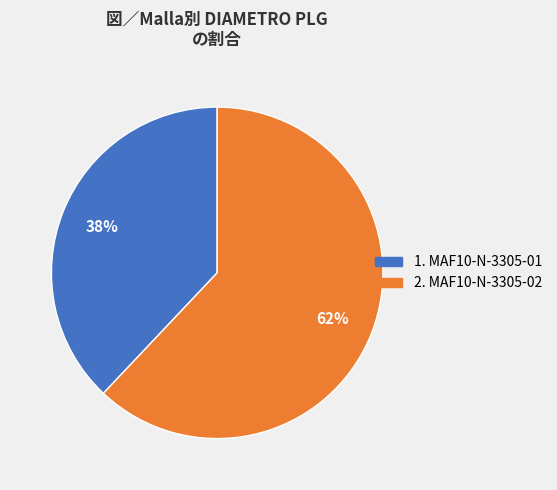

Is there a majority slice in this chart?

Yes